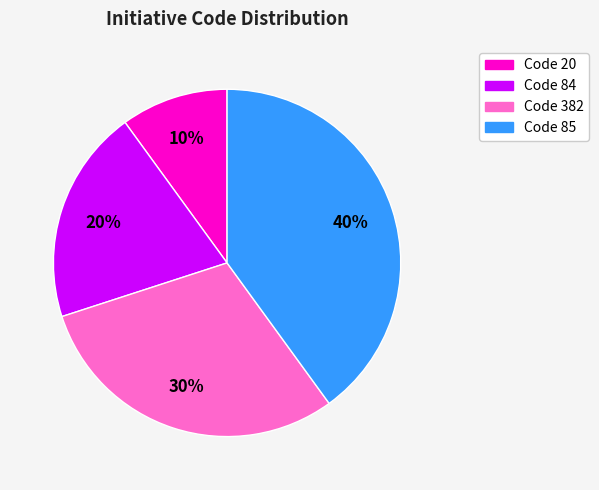

Is there any slice that represents more than half of the pie?

No